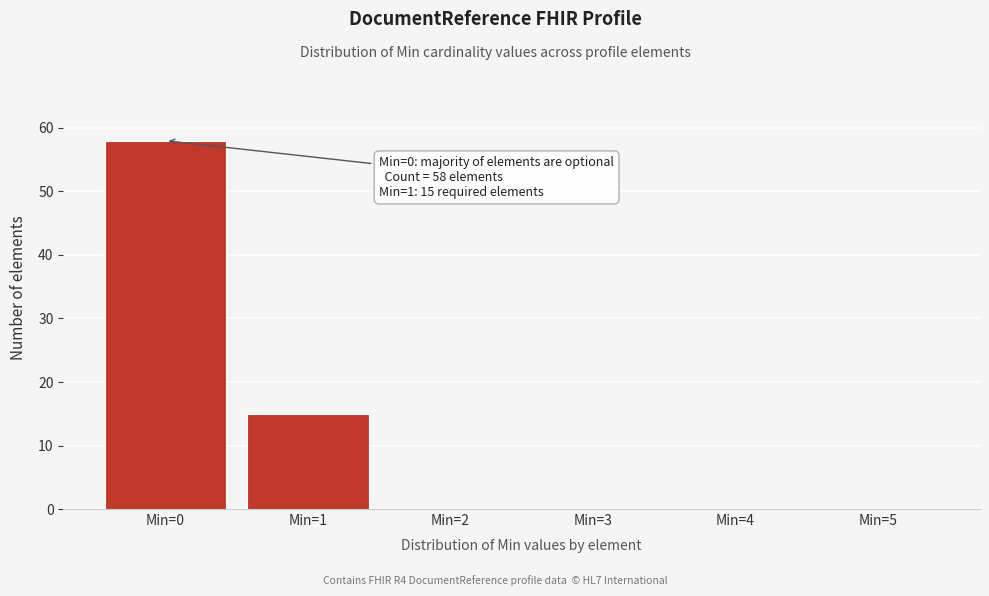

Reading left to right, list all the values displayed in this chart.

Min=0=58	Min=1=15	Min=2=0	Min=3=0	Min=4=0	Min=5=0